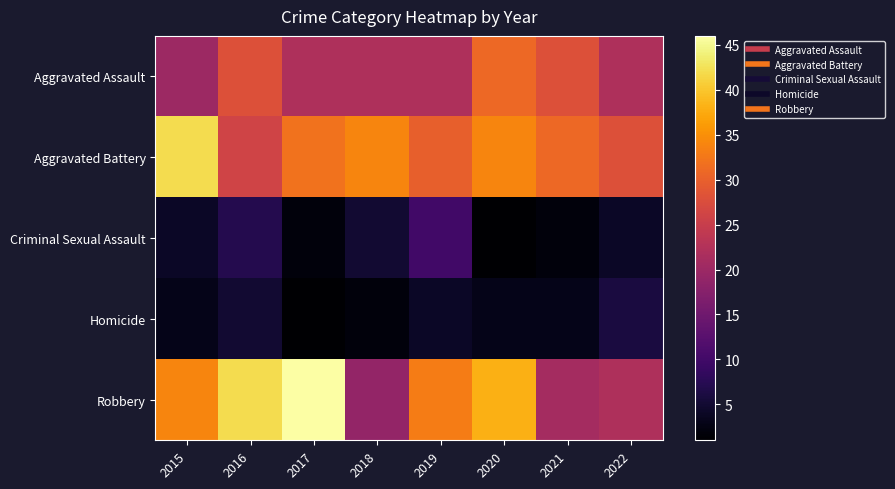

At 2018, list the series in order from largest to smallest.

Aggravated Battery, Aggravated Assault, Robbery, Criminal Sexual Assault, Homicide